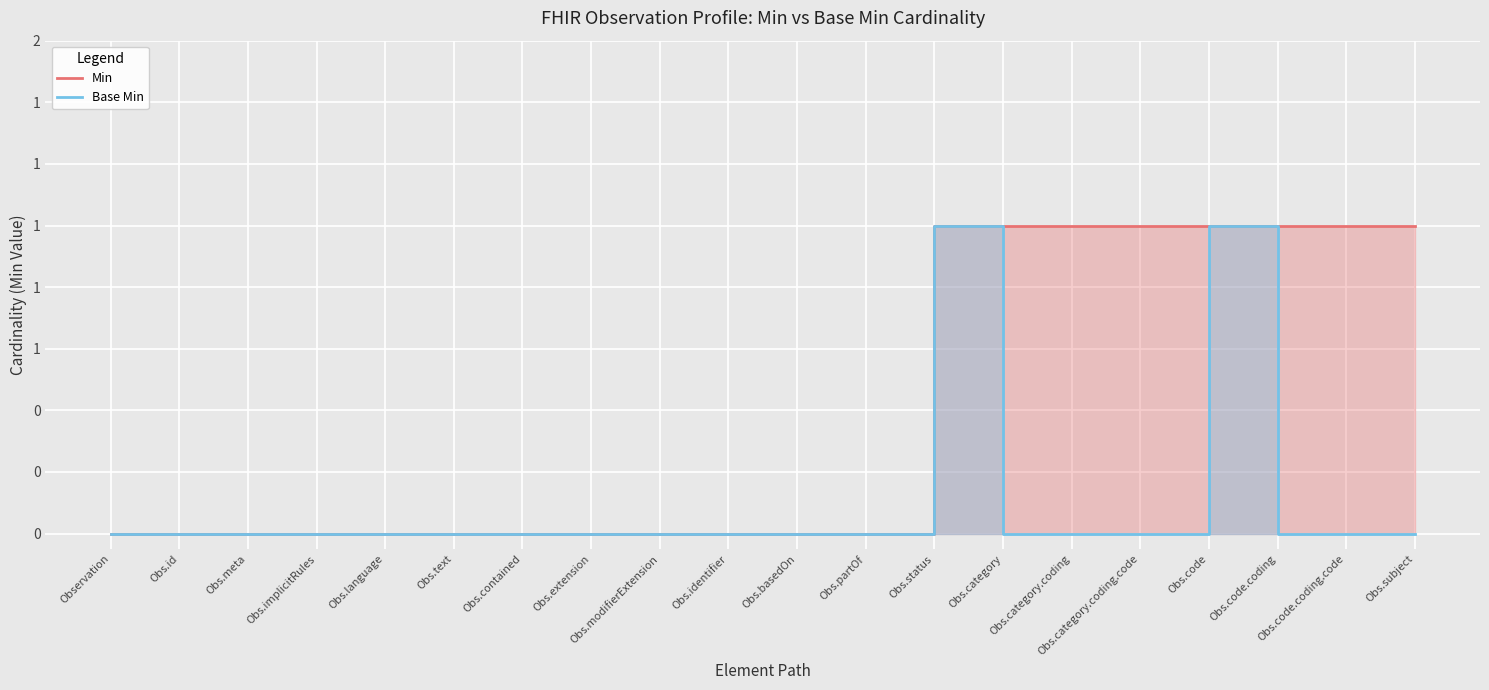

Reading left to right, extract all data points from this chart.

Min: 0	0	0	0	0	0	0	0	0	0	0	0	1	1	1	1	1	1	1	1
Base Min: 0	0	0	0	0	0	0	0	0	0	0	0	1	0	0	0	1	0	0	0